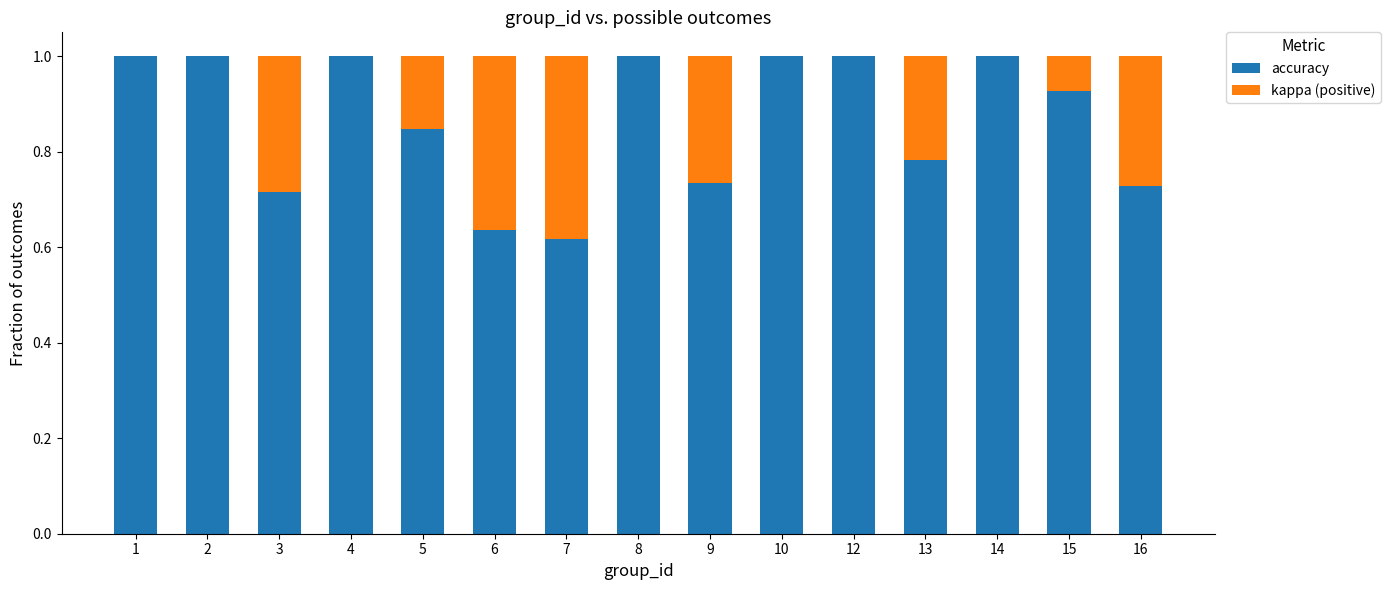

What are all the series names shown in the legend?

accuracy, kappa (positive)